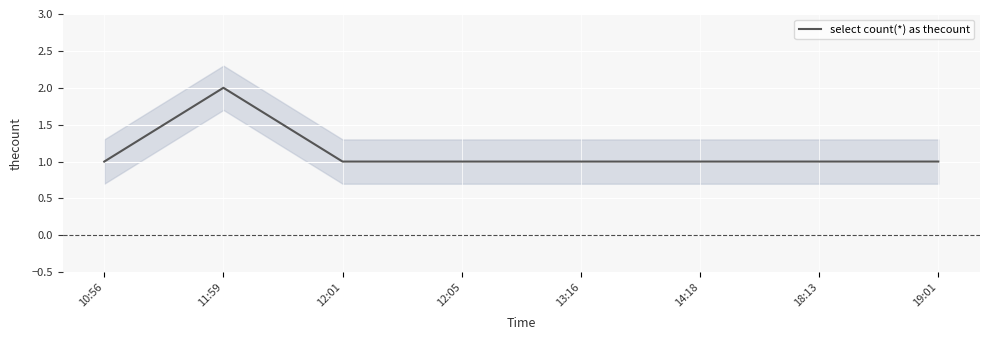

Which label corresponds to the largest value in the chart?

11:59